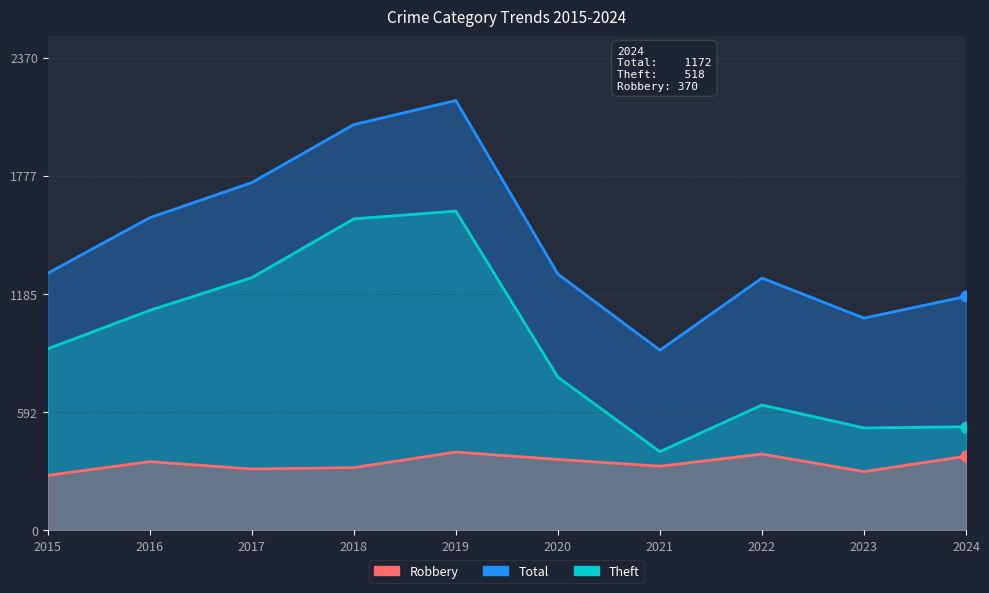

Which series contains the highest Y value?

Total